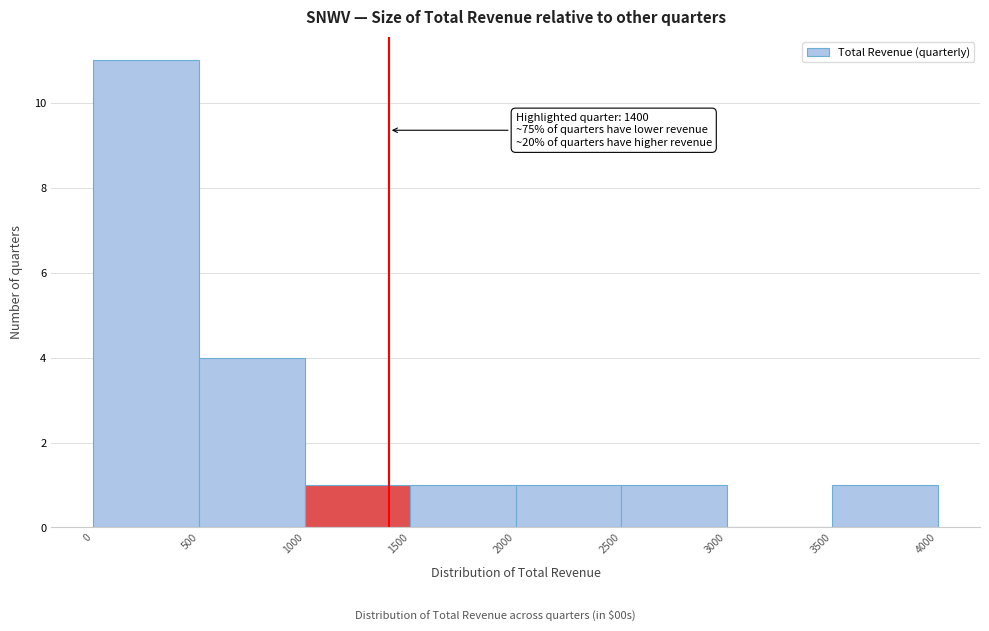

Which range on the x-axis has the tallest bar?

0 to 500